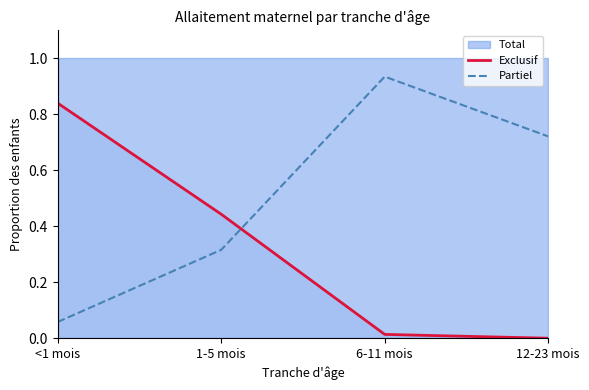

Between which two adjacent categories do Exclusif and Partiel first intersect?

1-5 mois and 6-11 mois